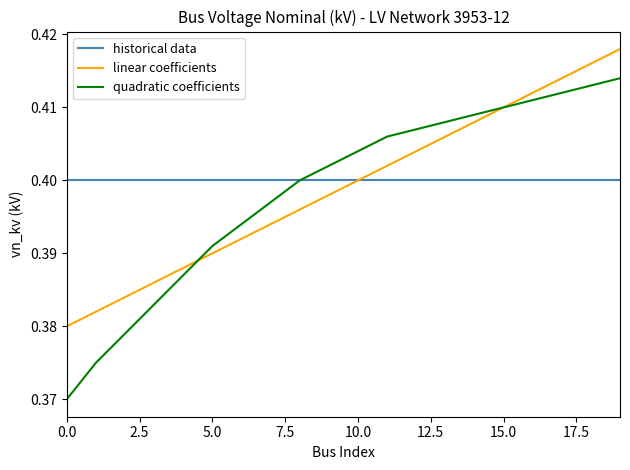

Rank the series by their maximum value, from lowest to highest.

historical data, quadratic coefficients, linear coefficients